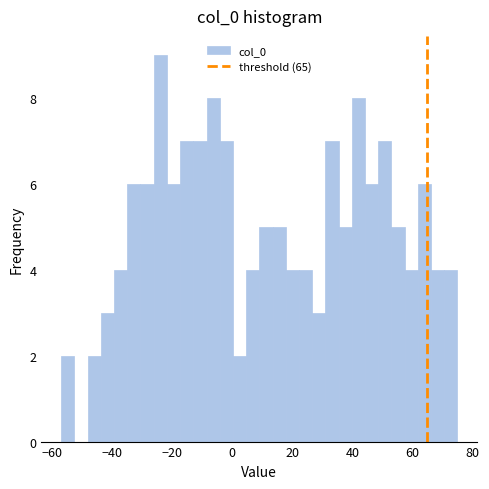

Read against the x-axis, roughly where is the centre of the tallest bar?

-24